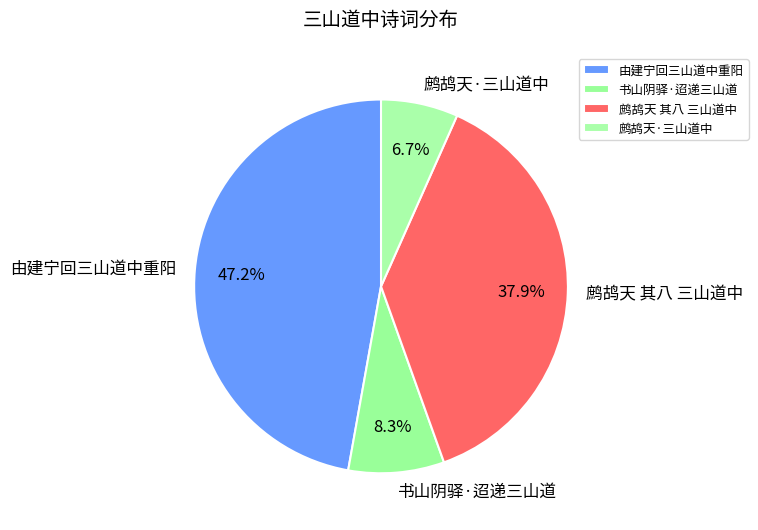

The 鹧鸪天·三山道中 slice represents 7% of the pie. True or false?

True